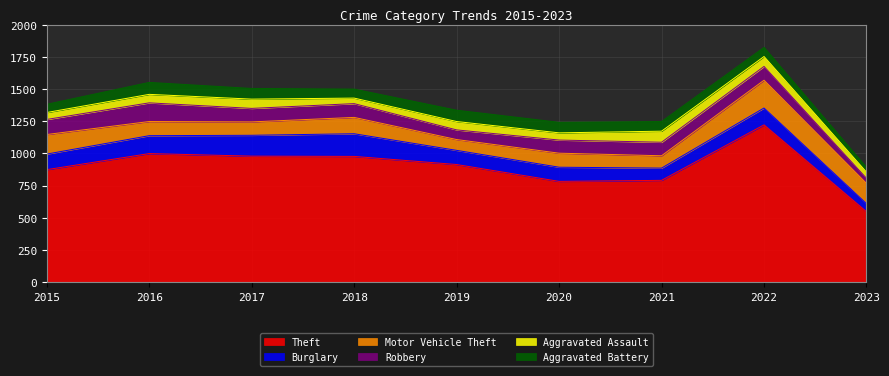

What is the value of the Motor Vehicle Theft point at the 8th from the left?

216